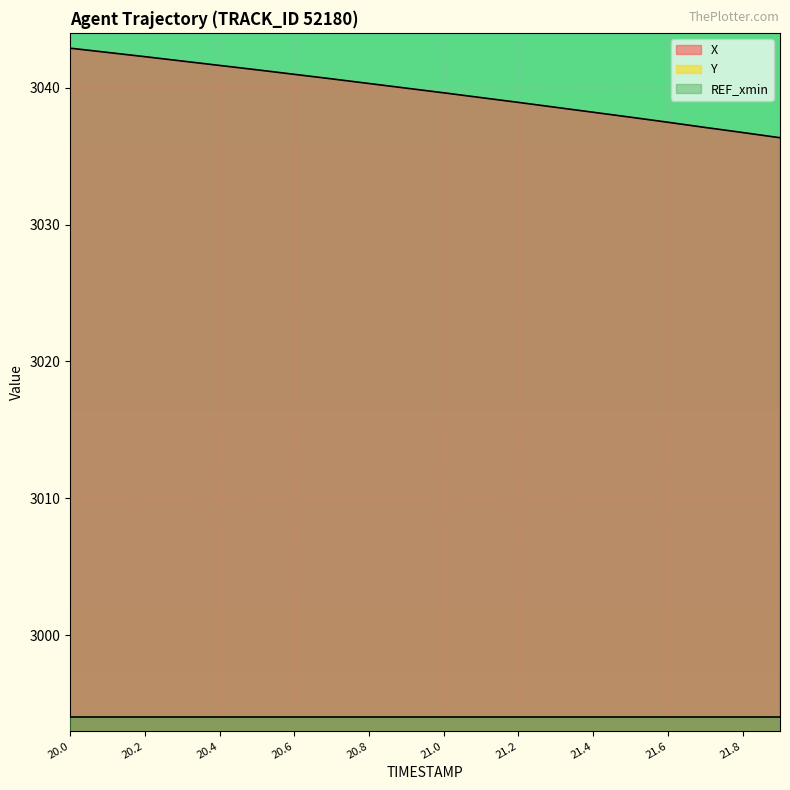

How many values in the Y series exceed 1615?

11